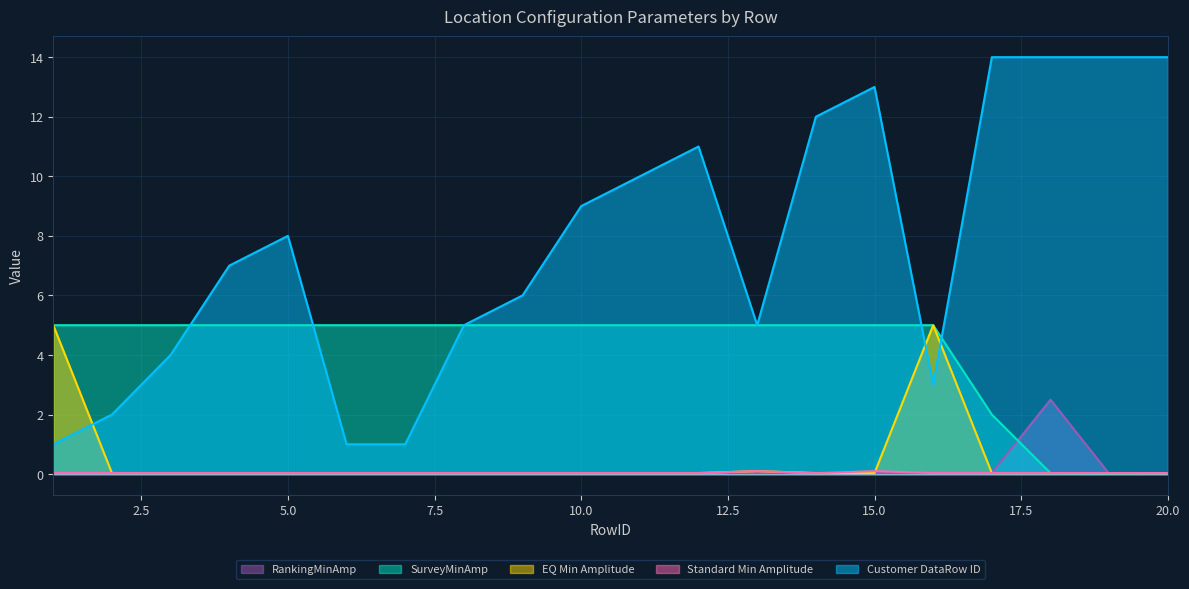

Is it true that Standard Min Amplitude equals 0.0 at 19?

False